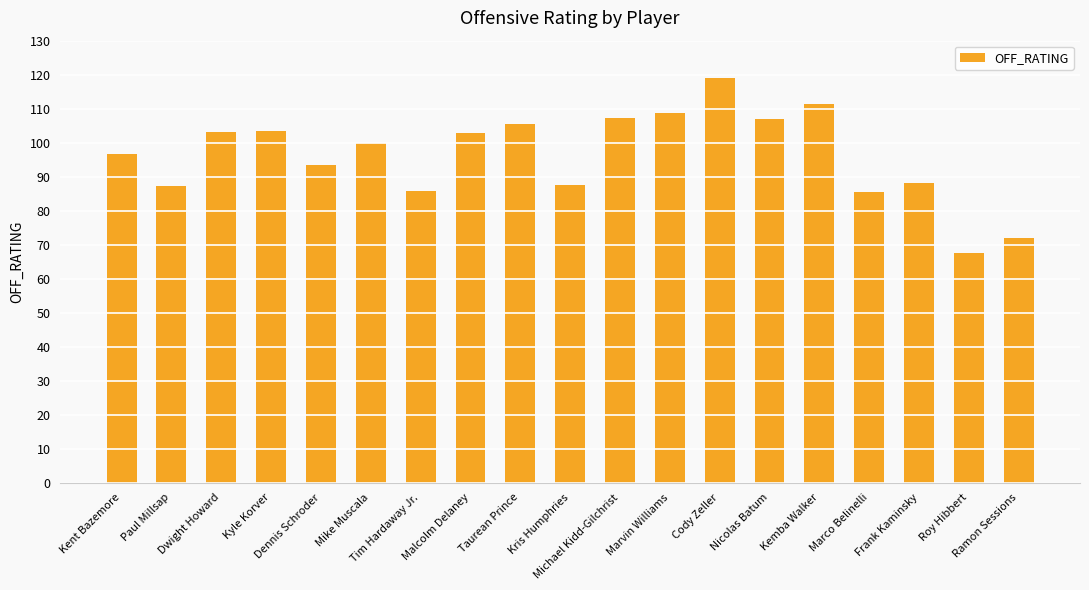

Which category has the highest value across all series?

Cody Zeller